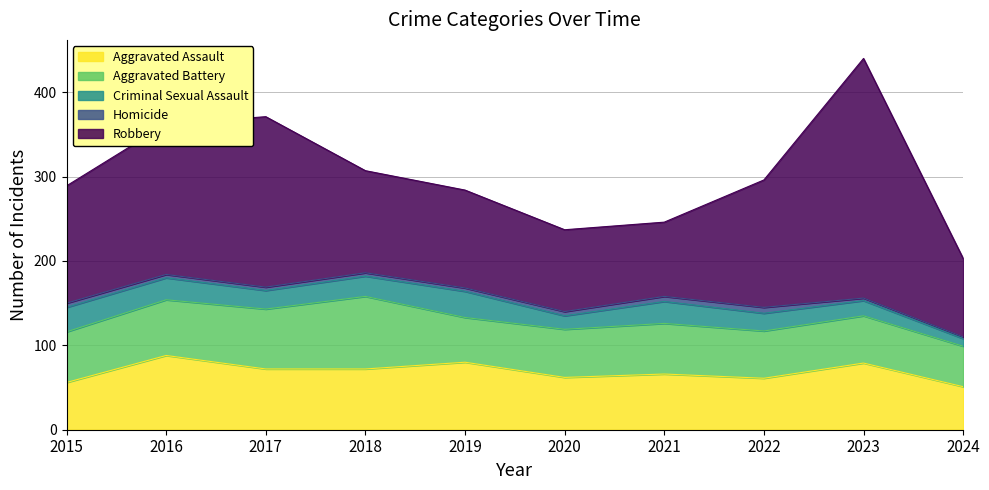

What is the sum of the Aggravated Assault values at 2018 and 2021?

138